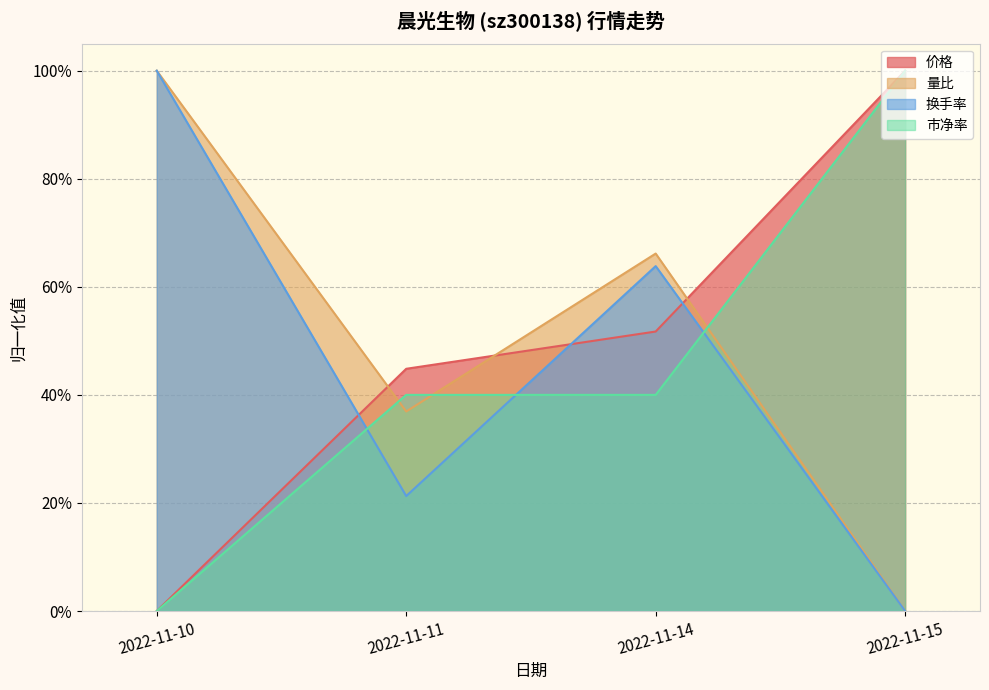

Count the 市净率 values in the range 0 to 1.

4